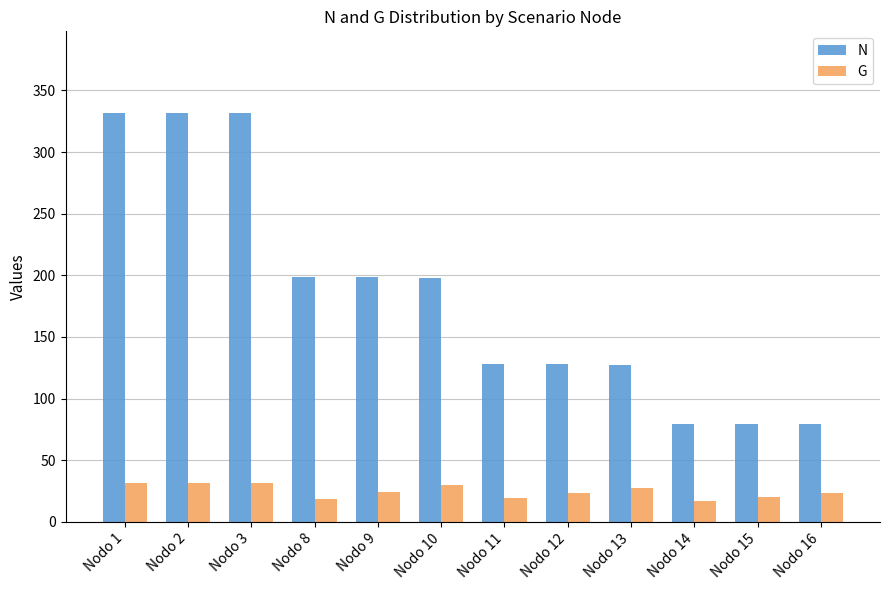

What is the difference between the highest and lowest values at Nodo 13?

99.9